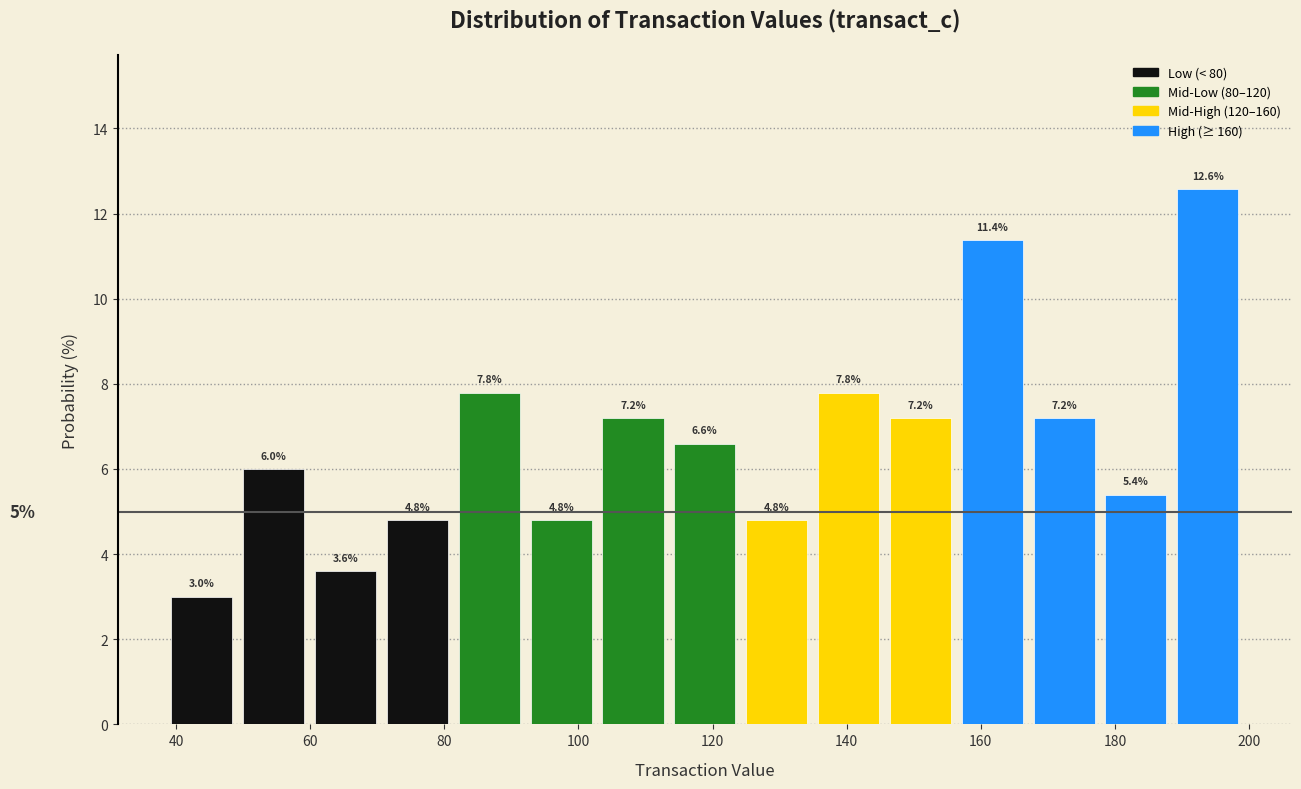

What is the height of the bar covering 146 to 158 on the x-axis? The bar edges are not printed on the chart, so give them approximately, as read against the axis.

7.2